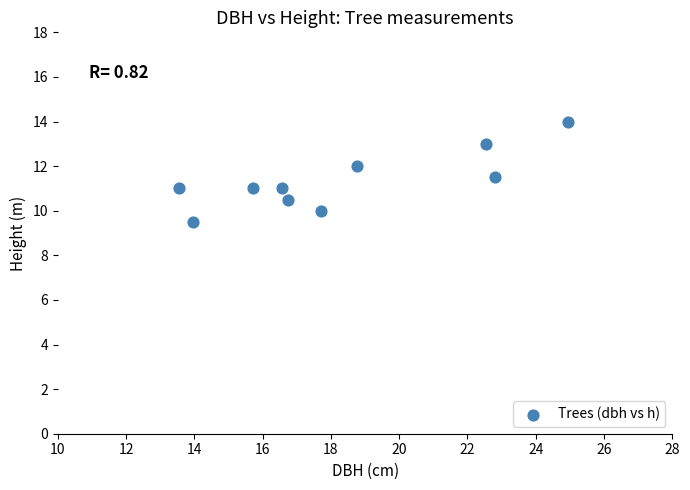

What is the range of Y values (max minus min)?

4.5